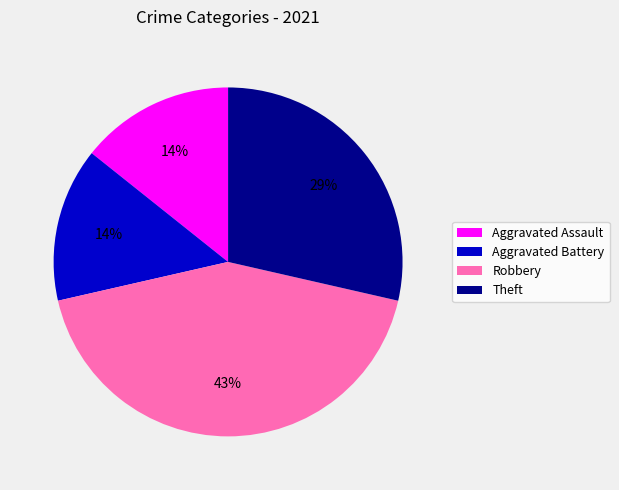

Does Theft account for over 50% of the chart?

No